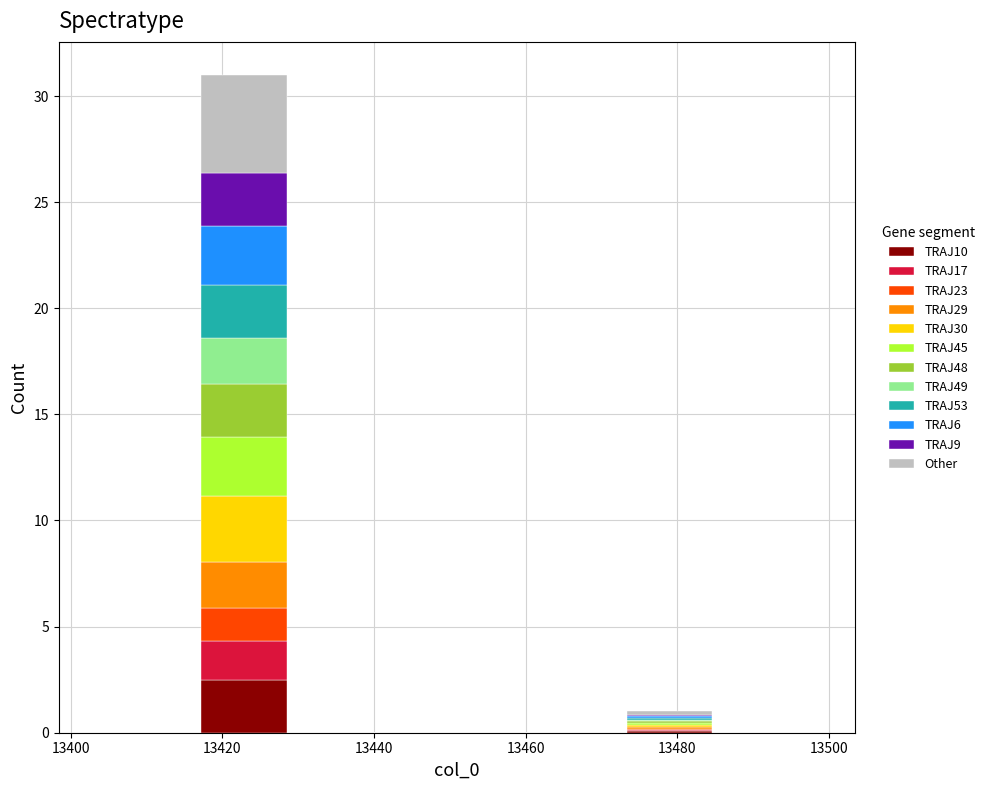

Reading left to right, list every stacked bar in this chart as the range it spans on the x-axis followed by its total height. Neither the bar edges nor the heights are printed on the chart, so give them approximately, as read against the axes.

13402 to 13416: 0
13416 to 13430: 31
13430 to 13444: 0
13444 to 13458: 0
13458 to 13472: 0
13472 to 13486: 1
13486 to 13500: 0